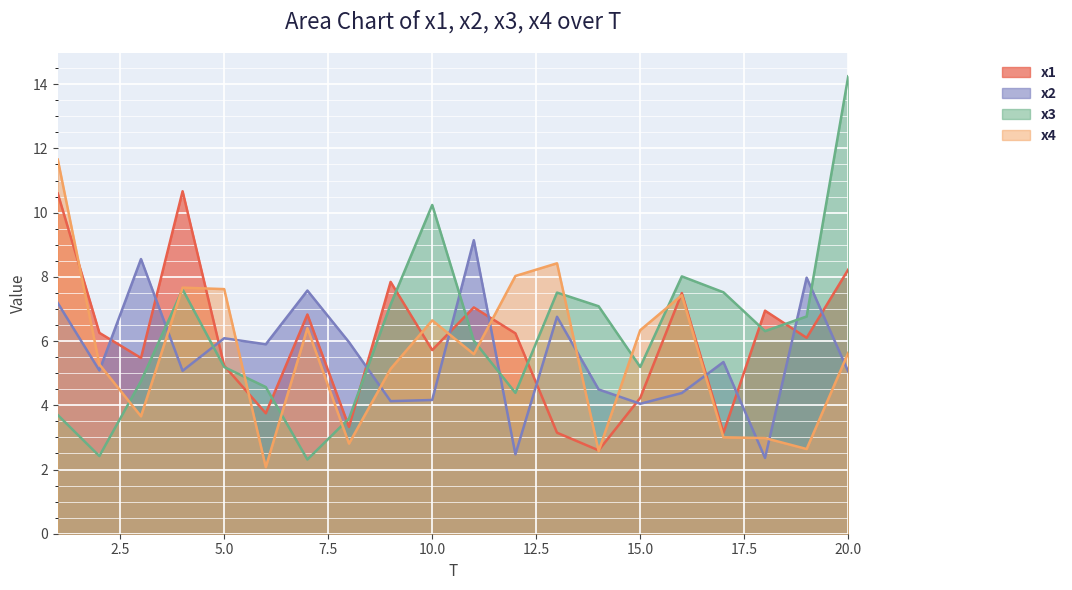

List the series in order of their peak value, lowest first.

x2, x1, x4, x3